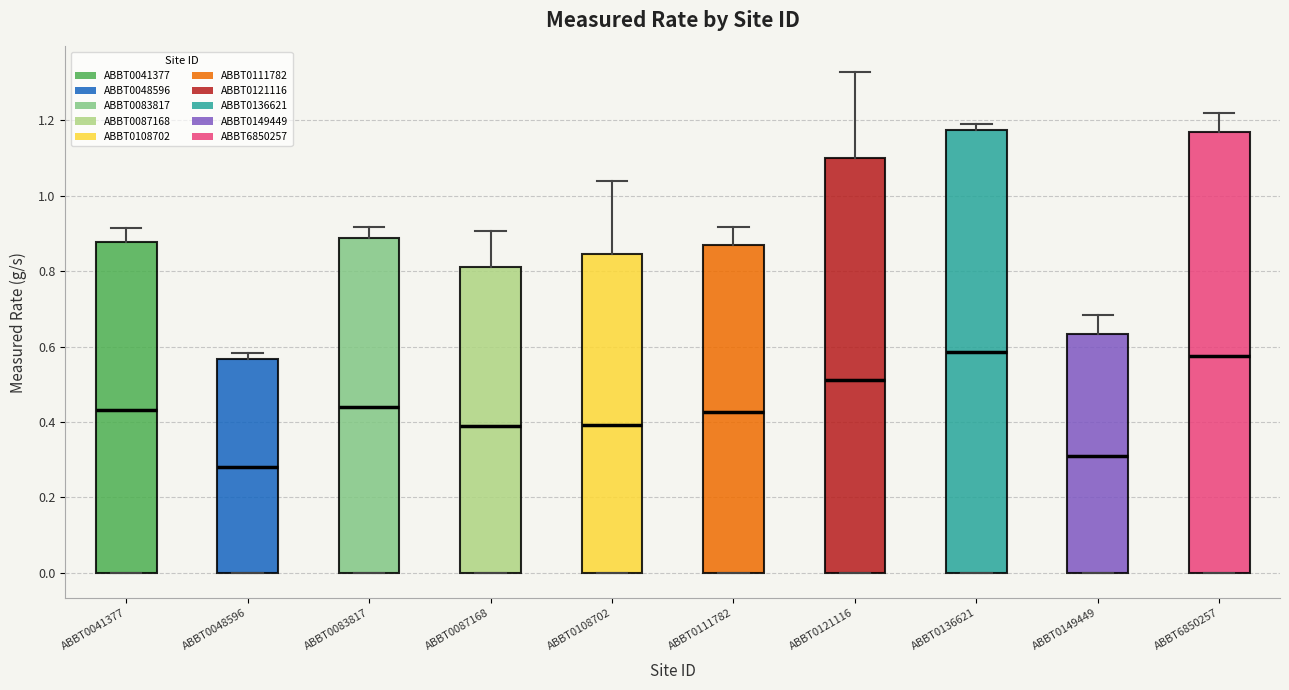

Reading left to right, transcribe this box plot: for each box, give where its median line is, the range the box spans, and where its two whiskers end, as read against the y-axis. The values are not printed on the chart, so give them approximately, as read against the axis.

ABBT0041377: median 0.44, box 0.00 to 0.88, whiskers 0.00 to 0.92
ABBT0048596: median 0.28, box 0.00 to 0.56, whiskers 0.00 to 0.58
ABBT0083817: median 0.44, box 0.00 to 0.88, whiskers 0.00 to 0.92
ABBT0087168: median 0.40, box 0.00 to 0.82, whiskers 0.00 to 0.90
ABBT0108702: median 0.40, box 0.00 to 0.84, whiskers 0.00 to 1.04
ABBT0111782: median 0.42, box 0.00 to 0.86, whiskers 0.00 to 0.92
ABBT0121116: median 0.52, box 0.00 to 1.10, whiskers 0.00 to 1.32
ABBT0136621: median 0.58, box 0.00 to 1.18, whiskers 0.00 to 1.20
ABBT0149449: median 0.30, box 0.00 to 0.64, whiskers 0.00 to 0.68
ABBT6850257: median 0.58, box 0.00 to 1.16, whiskers 0.00 to 1.22